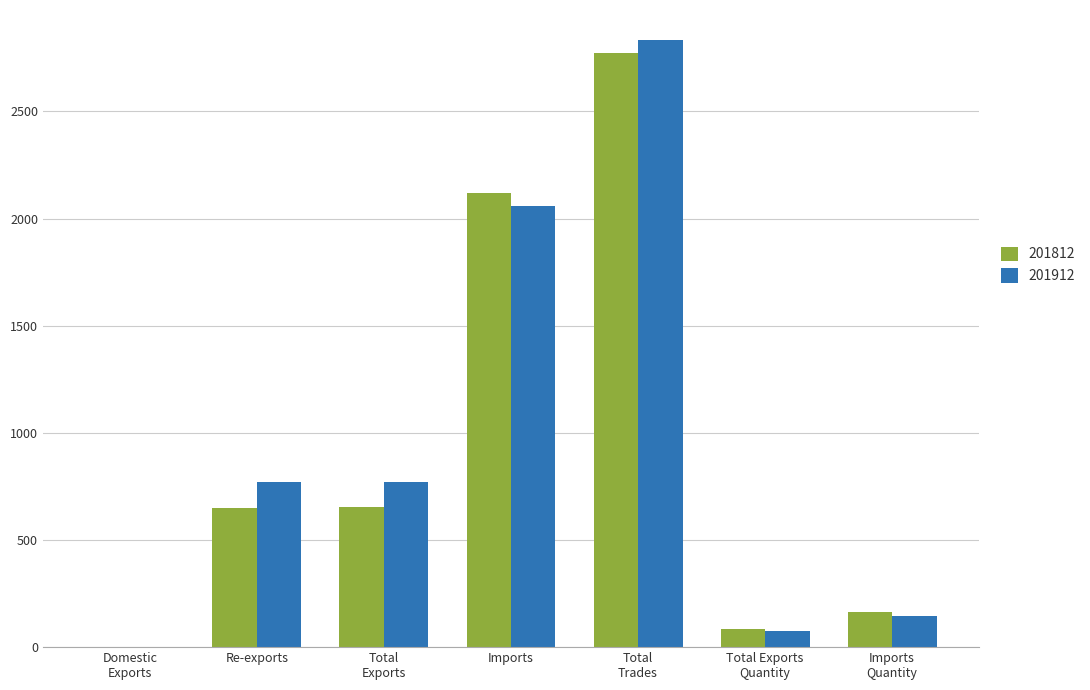

What is the highest value of the 201812 series?

2772.5